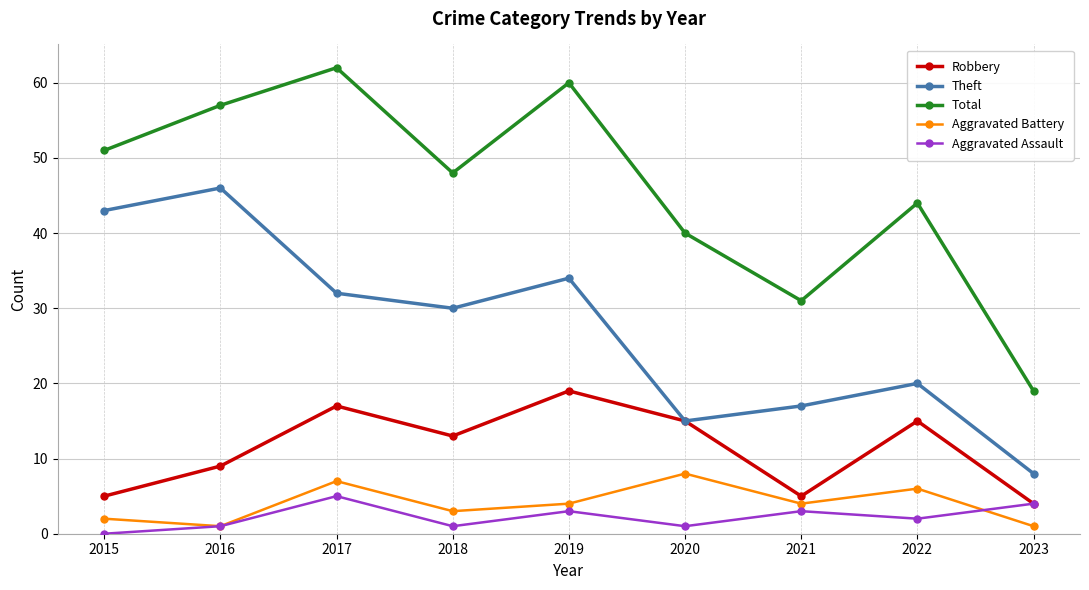

Which series changed the most between 2015 and 2022?

Theft